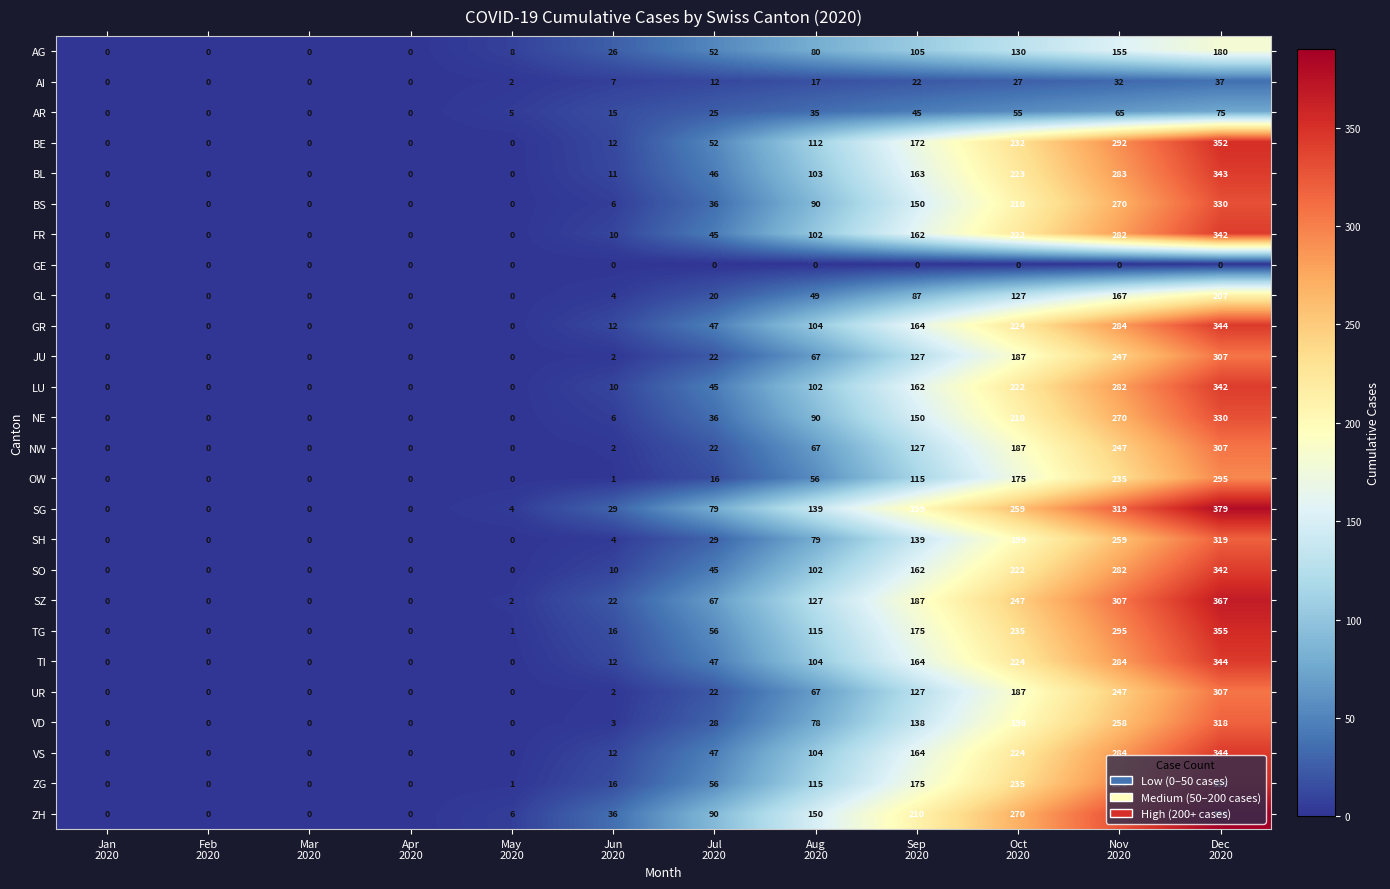

What is the highest value of the AI series?

37